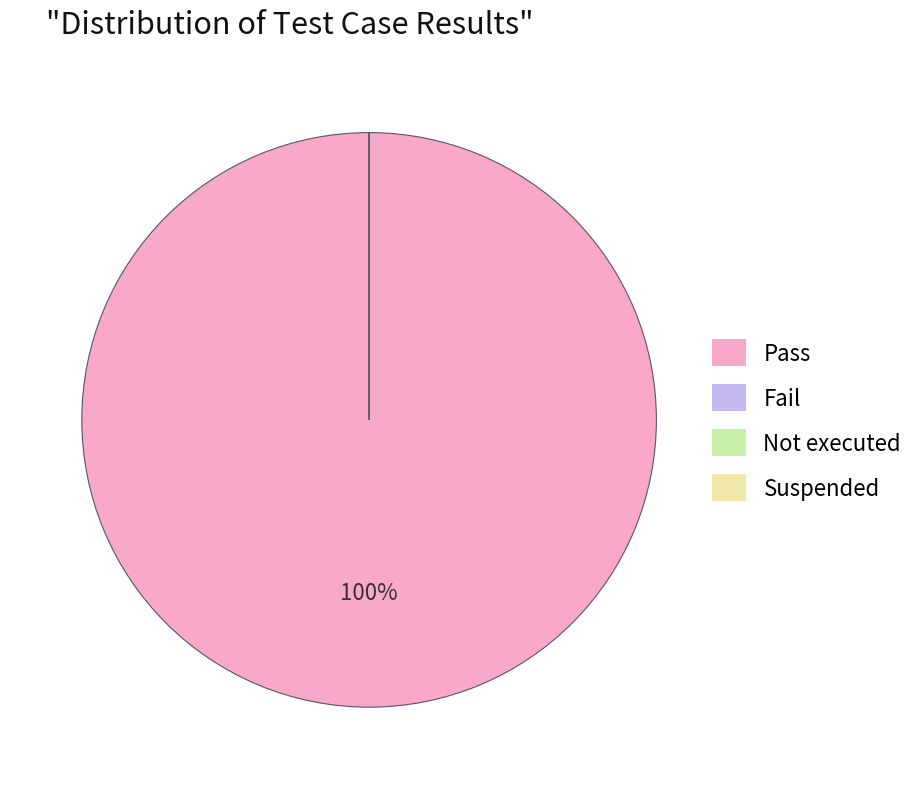

How much of the chart is everything except Not executed?

100.0%